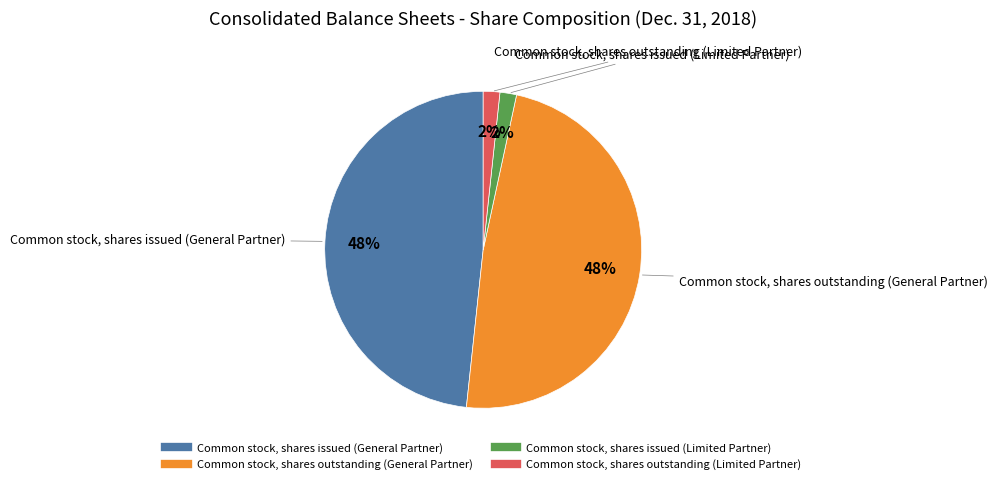

Which has a higher value, Common stock, shares issued (General Partner) or Common stock, shares issued (Limited Partner)?

Common stock, shares issued (General Partner)